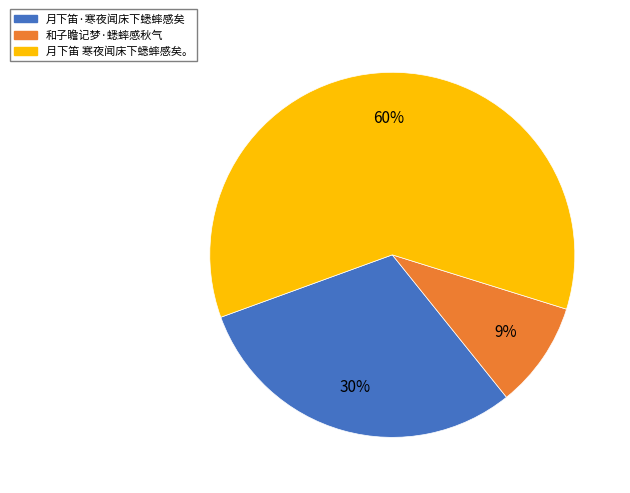

Is 月下笛 寒夜闻床下蟋蟀感矣。 the majority of the pie?

Yes